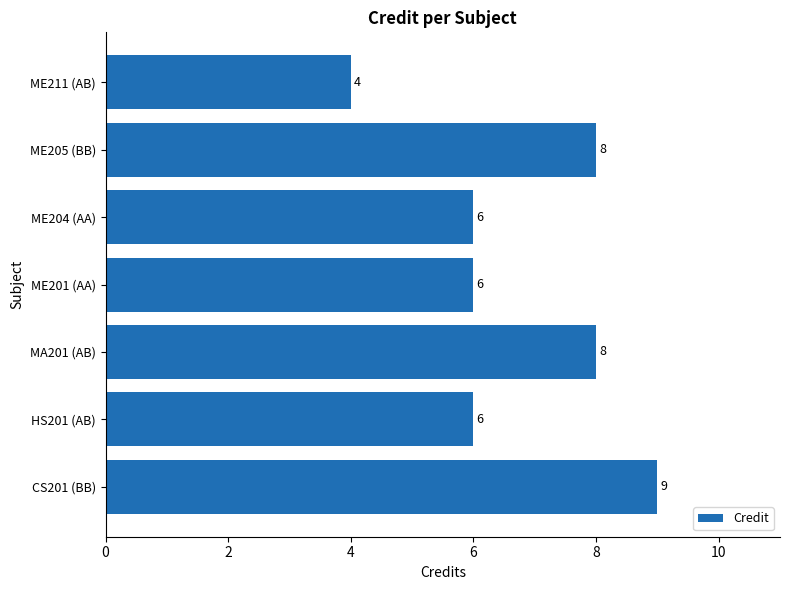

What is the greatest value displayed?

9